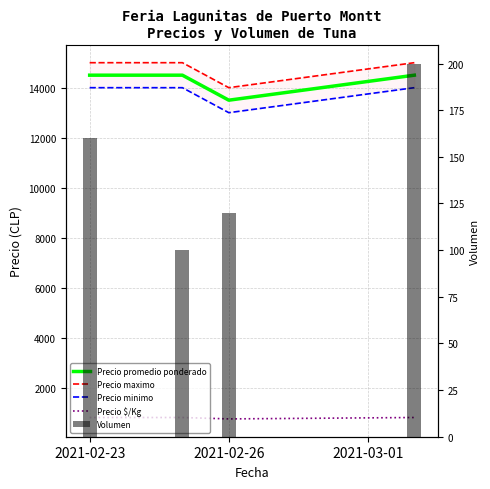

Between 2021-02-26 and 2021-03-01, which series saw the biggest shift?

Precio promedio ponderado